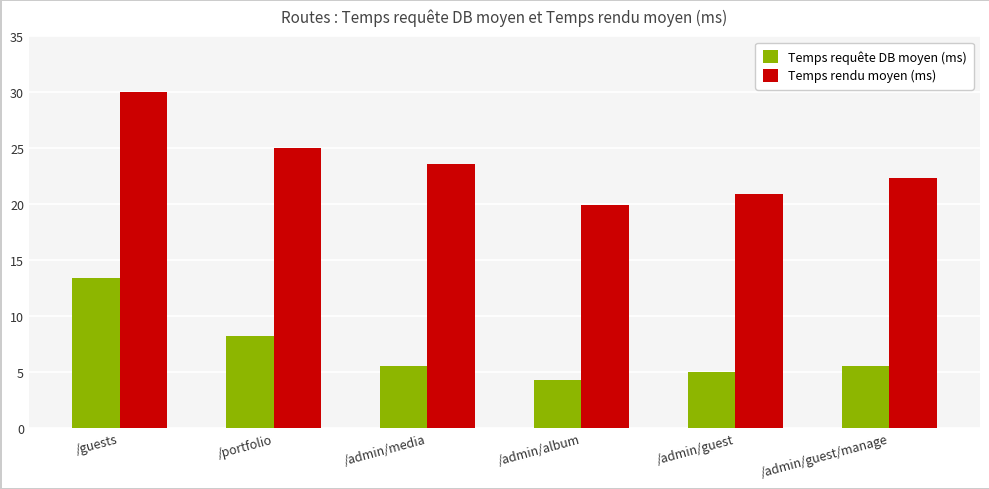

The value of Temps rendu moyen (ms) at /admin/guest is 6.5. True or false?

False